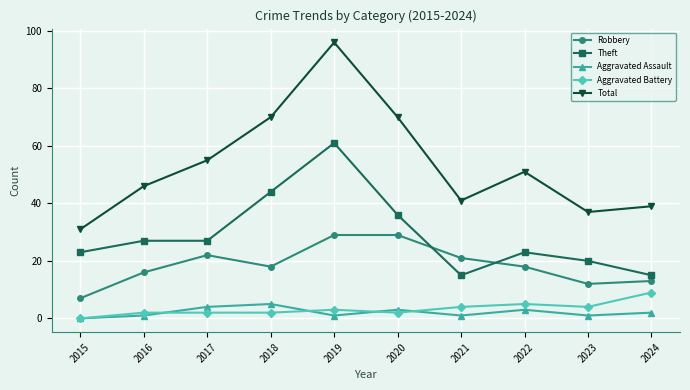

Which series has the largest total across all categories?

Total